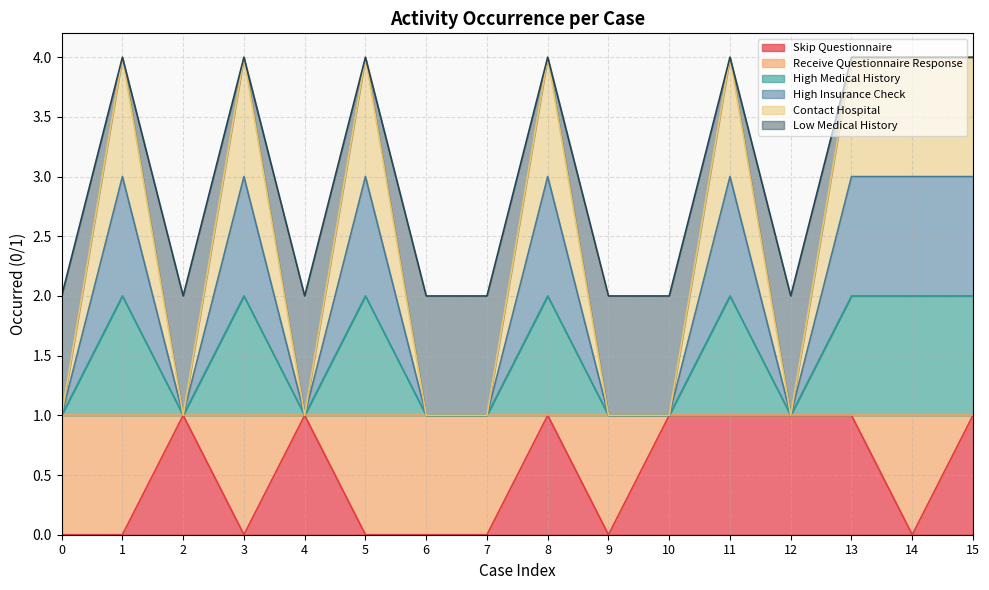

Which category has the highest value in the High Insurance Check series?

1